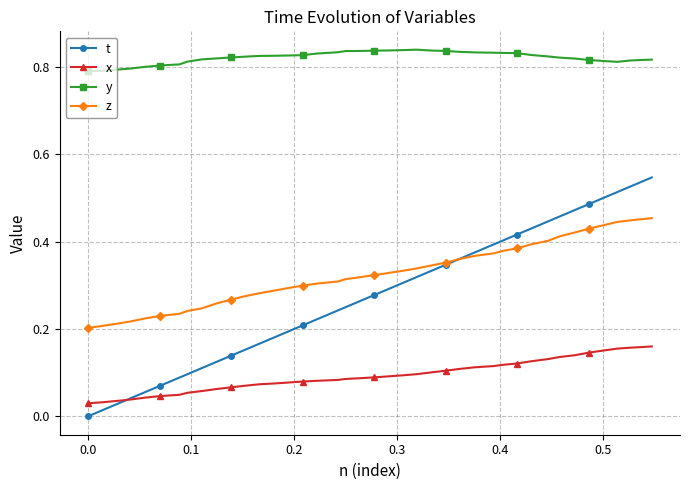

Which series has the widest spread of values?

t